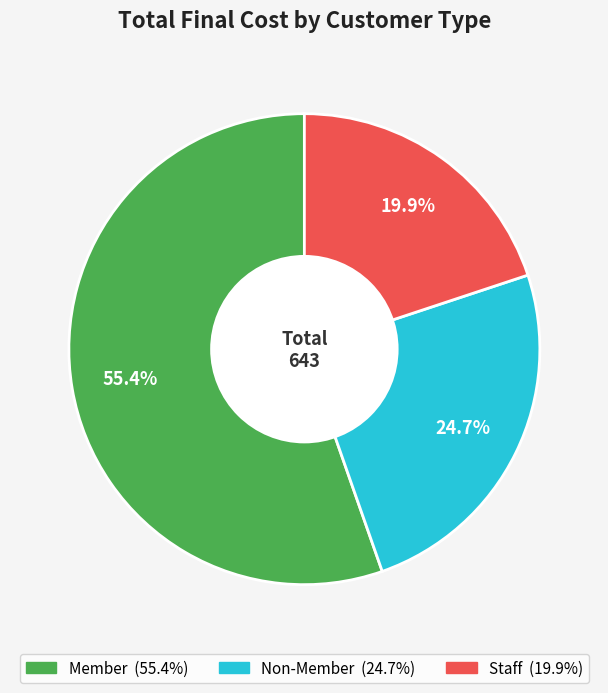

Is there any slice that represents more than half of the pie?

Yes